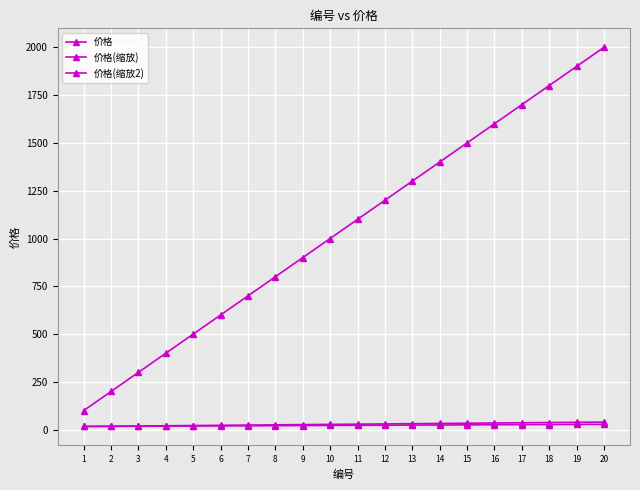

True or false: 价格(缩放) and 价格 cross at least once.

False